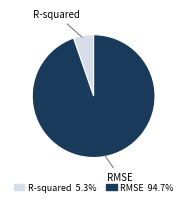

Is it true that R-squared is 5% of the pie?

True